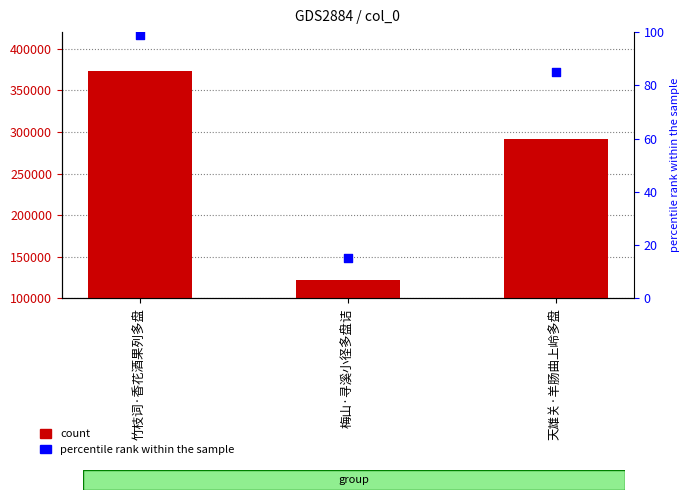

At how many categories does at least one series exceed 25392?

3